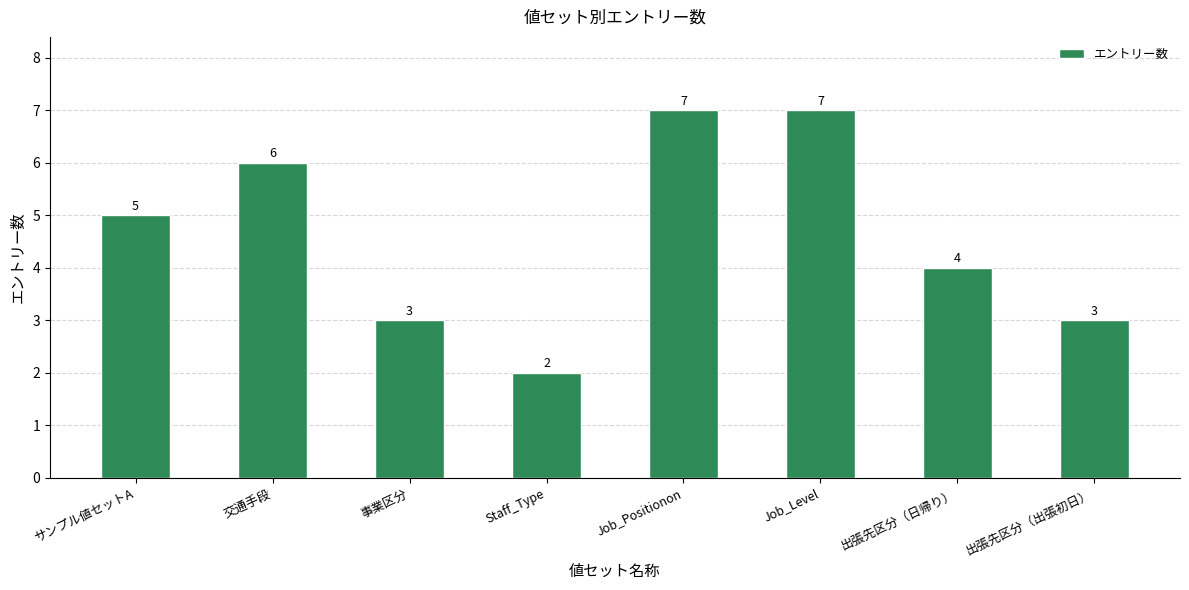

What is the label of the 4th bar from the left?

Staff_Type